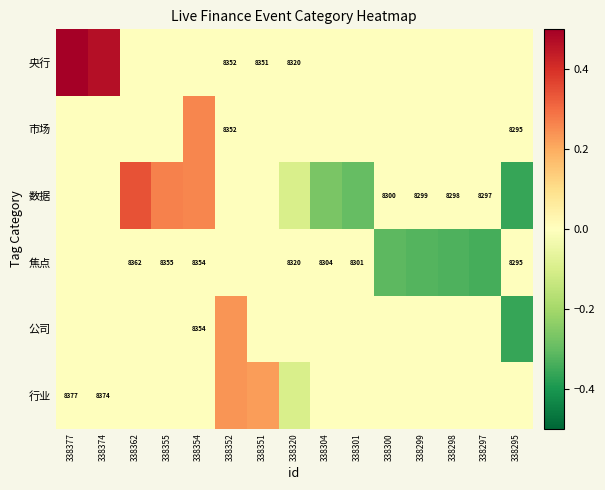

At which category does the chart reach its minimum across all series?

338295